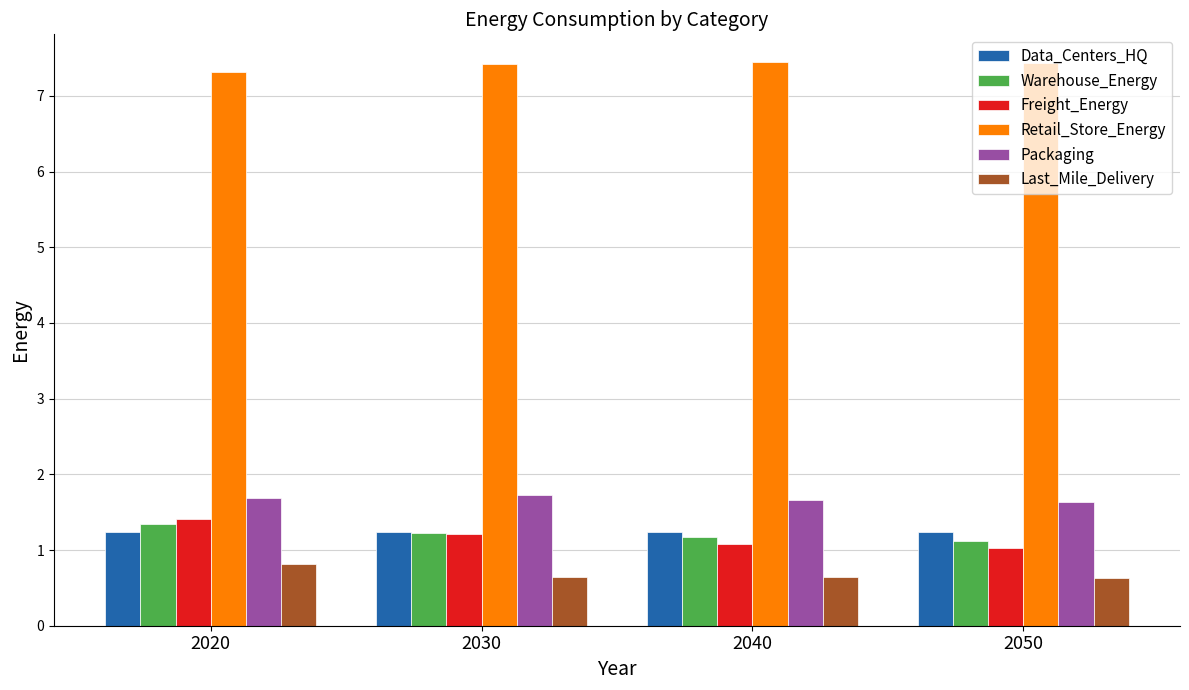

What is the approximate value of Warehouse_Energy at 2040?

1.2